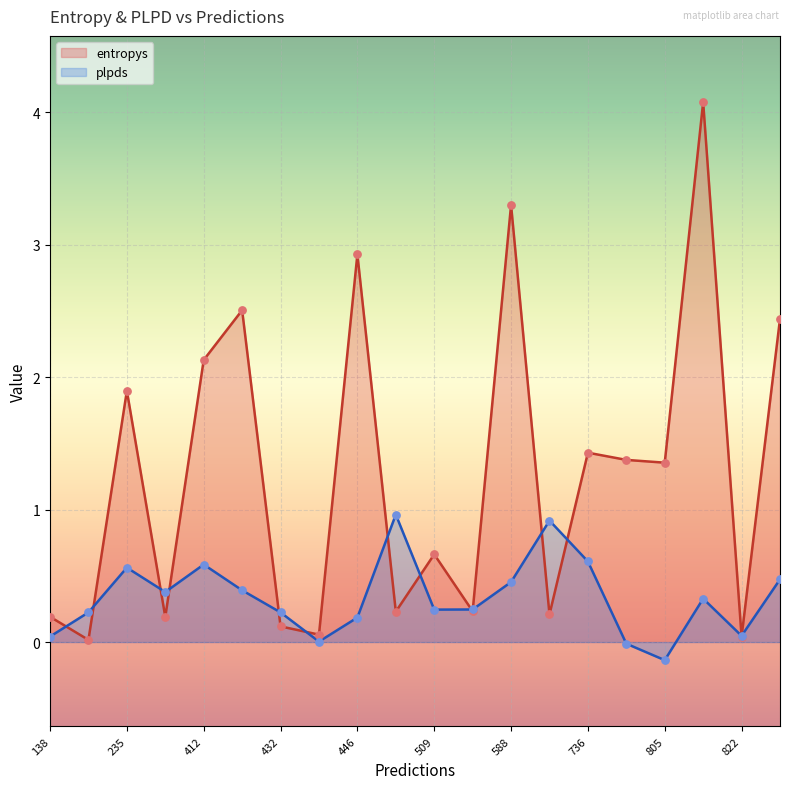

Which series reaches the maximum Y coordinate?

entropys